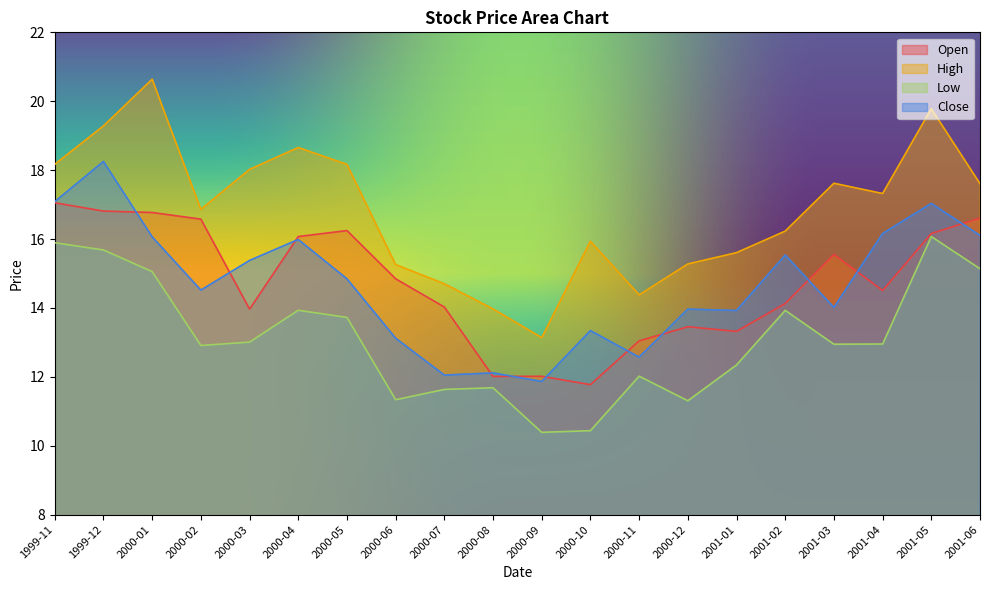

What is the difference between the second highest and second lowest values in the Close series?

5.0